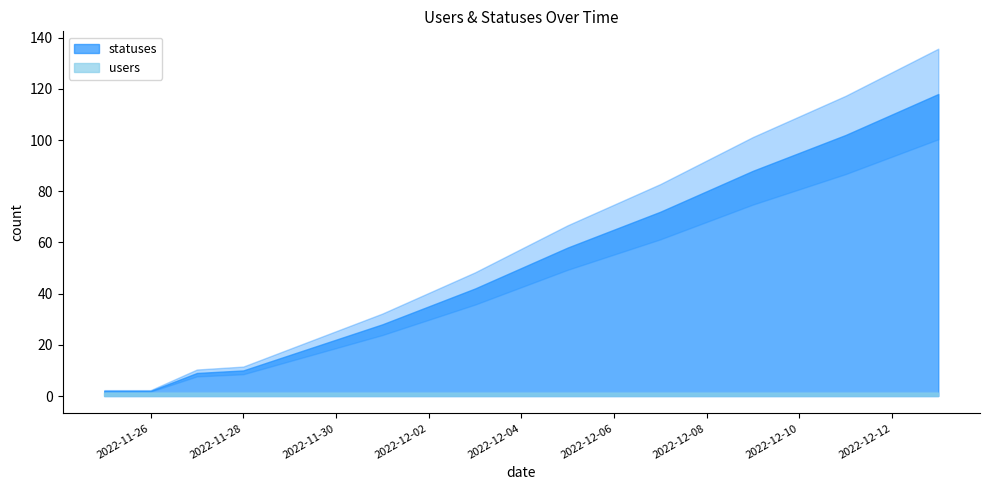

Rank the categories by statuses value from lowest to highest.

2022-11-25, 2022-11-26, 2022-11-27, 2022-11-28, 2022-11-29, 2022-11-30, 2022-12-01, 2022-12-02, 2022-12-03, 2022-12-04, 2022-12-05, 2022-12-06, 2022-12-07, 2022-12-08, 2022-12-09, 2022-12-10, 2022-12-11, 2022-12-12, 2022-12-13